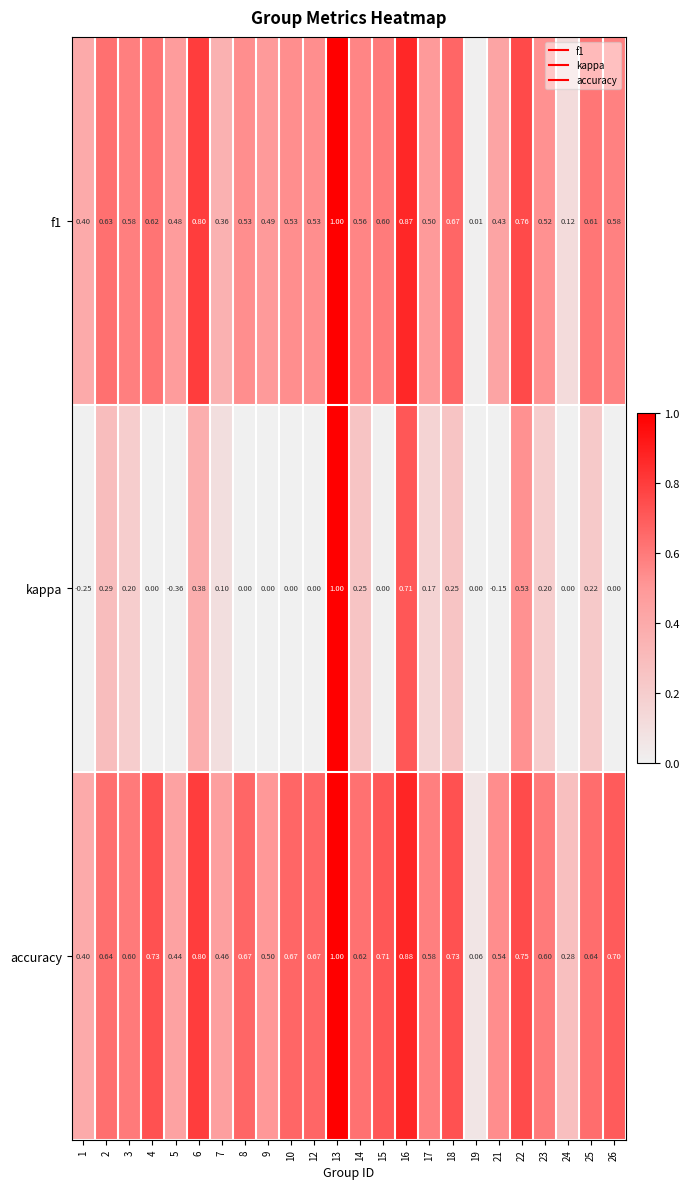

Which category has the highest value across all series?

13